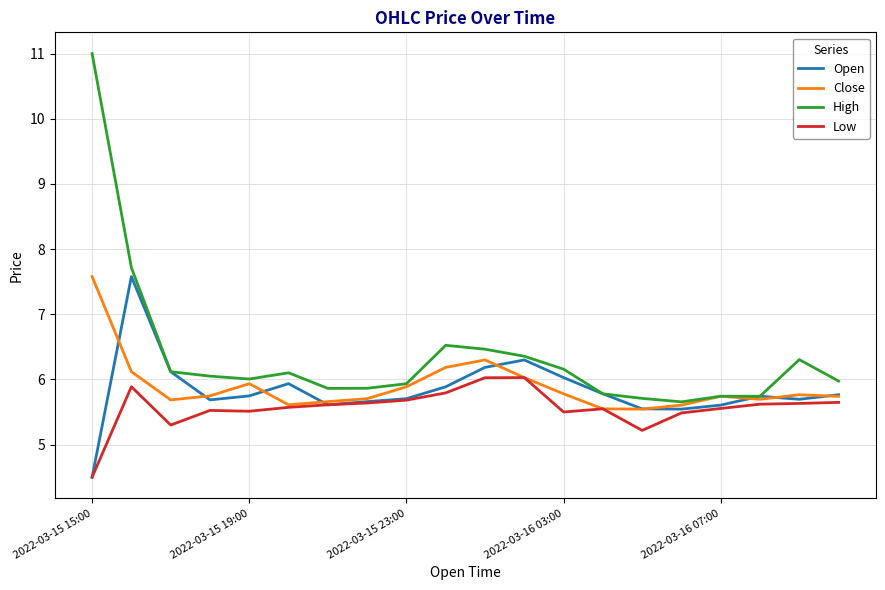

What is the lowest value of the Open series?

4.5